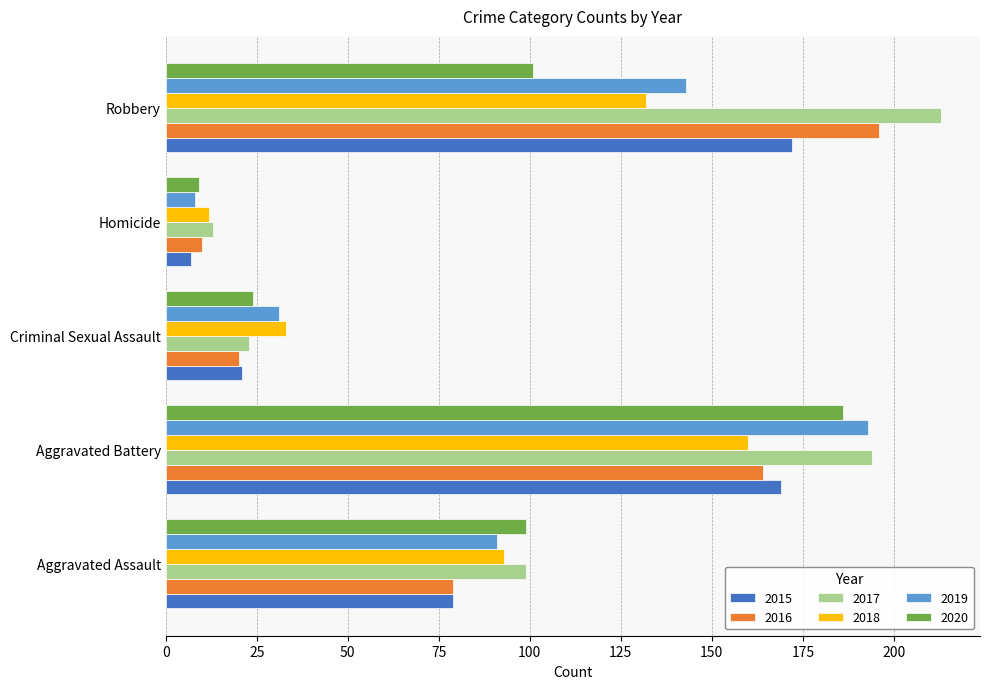

At Robbery, list the series in order from largest to smallest.

2017, 2016, 2015, 2019, 2018, 2020